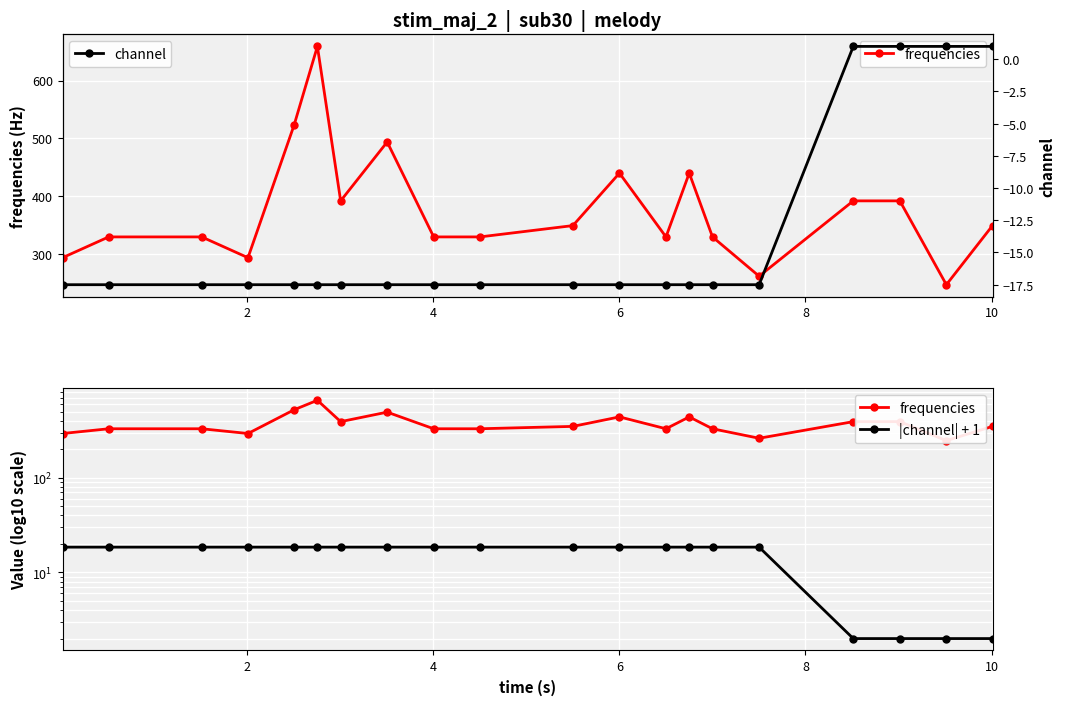

What is the lowest value of the channel series?

-17.5